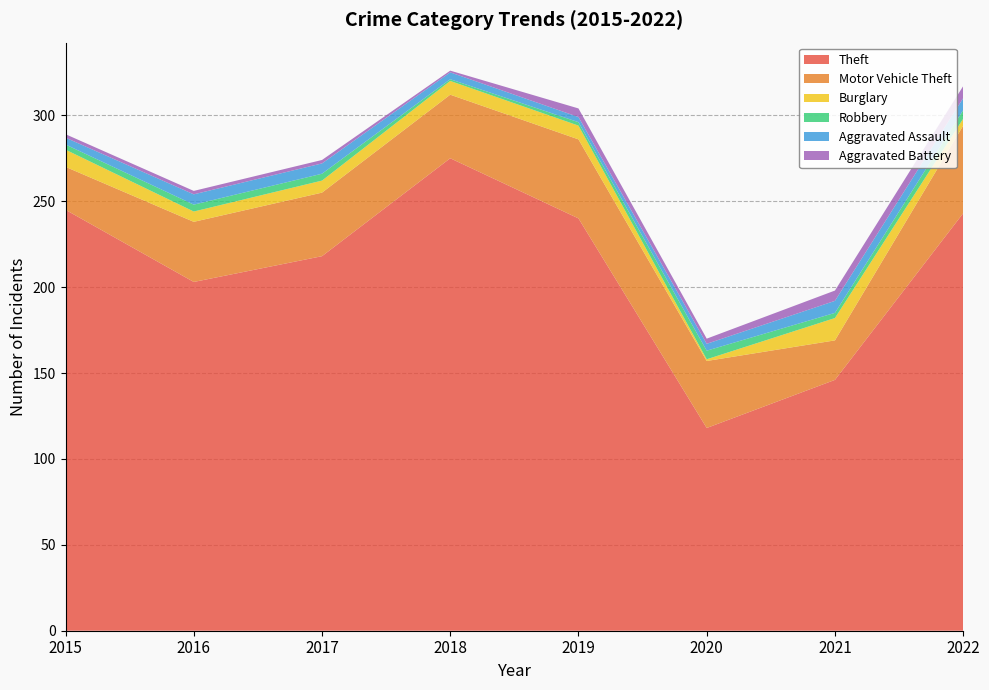

Reading right to left, transcribe all the data shown in this chart.

Theft: 243	146	118	240	275	218	203	245
Motor Vehicle Theft: 51	23	39	46	37	37	35	25
Burglary: 4	13	1	8	8	7	6	10
Robbery: 5	3	5	2	1	4	4	3
Aggravated Assault: 7	7	4	3	4	6	6	4
Aggravated Battery: 7	6	3	5	1	2	2	2